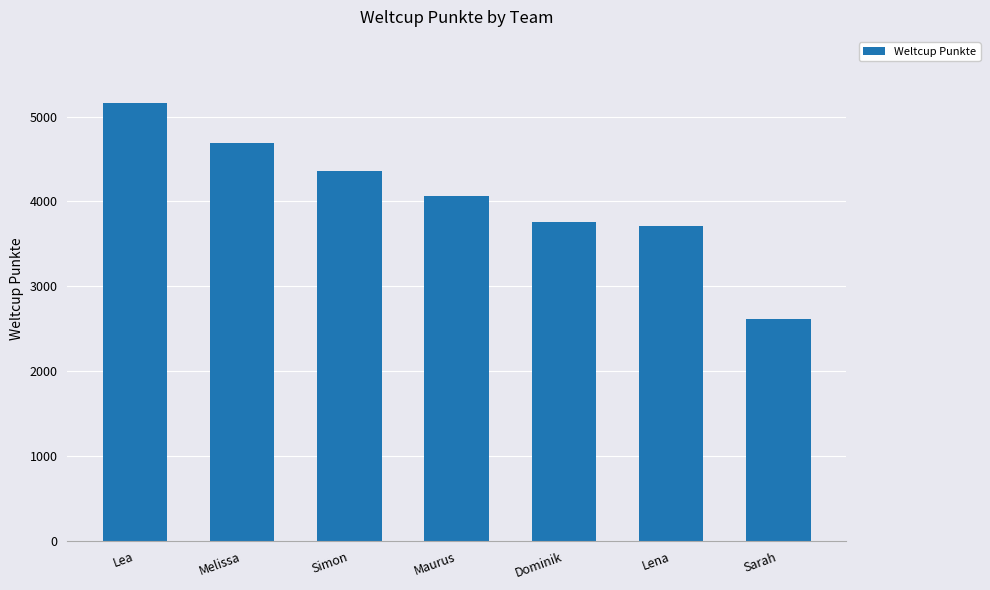

The value at Lena is 1539. True or false?

False